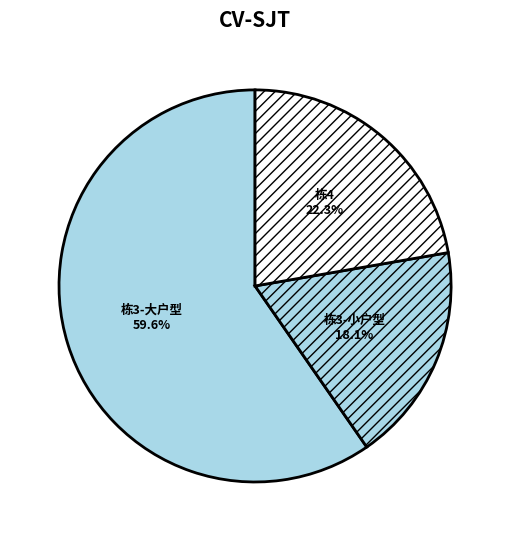

Which slice is the largest?

栋3-大户型